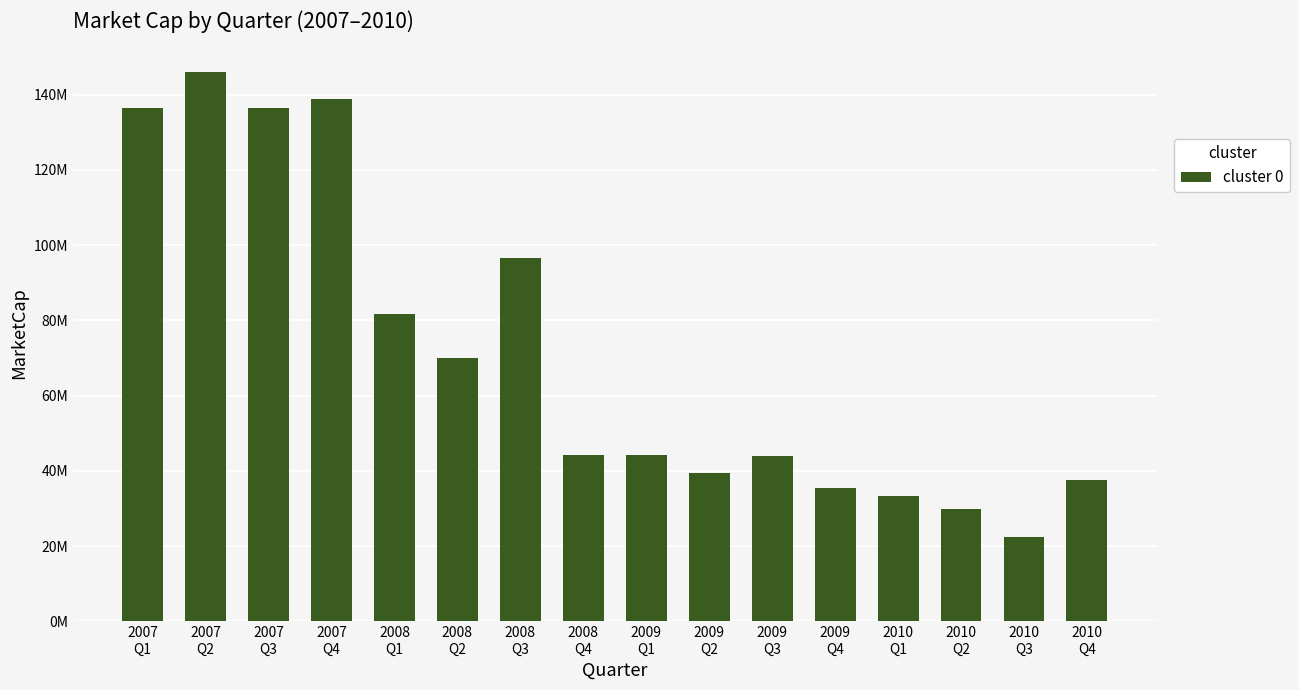

Reading left to right, list all the values displayed in this chart.

2007
Q1=136492380	2007
Q2=146035890	2007
Q3=136476000	2007
Q4=138929000	2008
Q1=81716310	2008
Q2=69919080	2008
Q3=96597750	2008
Q4=44205750	2009
Q1=44233700	2009
Q2=39515920	2009
Q3=43857000	2009
Q4=35550750	2010
Q1=33443150	2010
Q2=29820450	2010
Q3=22393470	2010
Q4=37585020